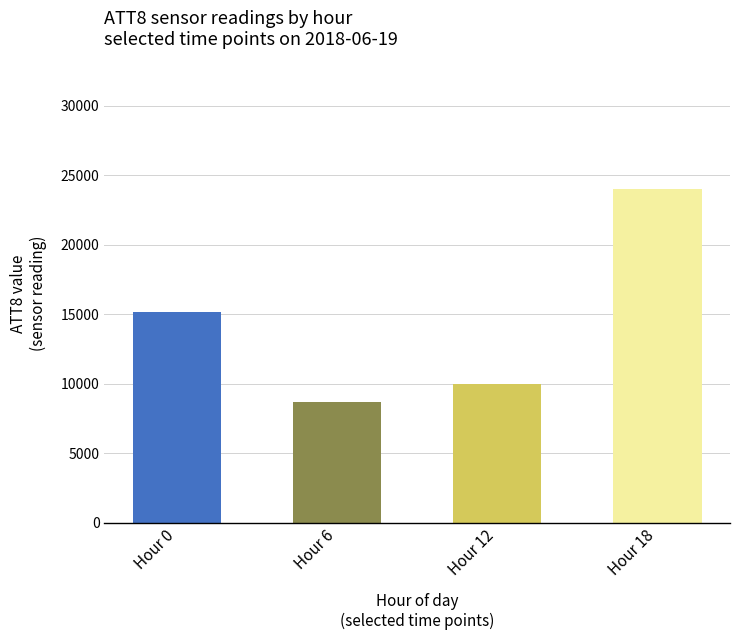

Reading left to right, extract all data points from this chart.

Hour 0=15200	Hour 6=8700	Hour 12=10000	Hour 18=24000